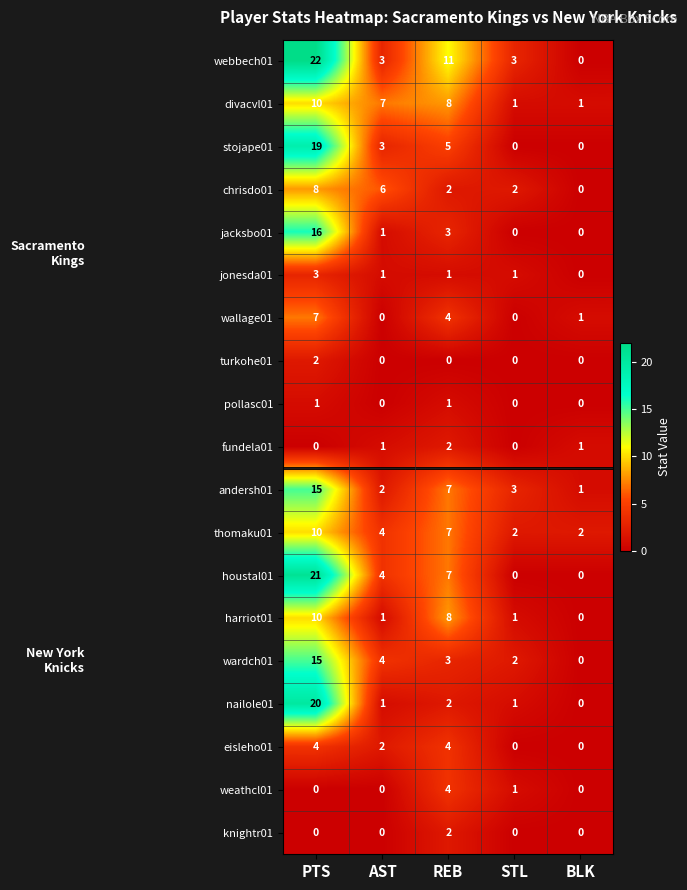

Where is stojape01 nearest to the value 9?

REB